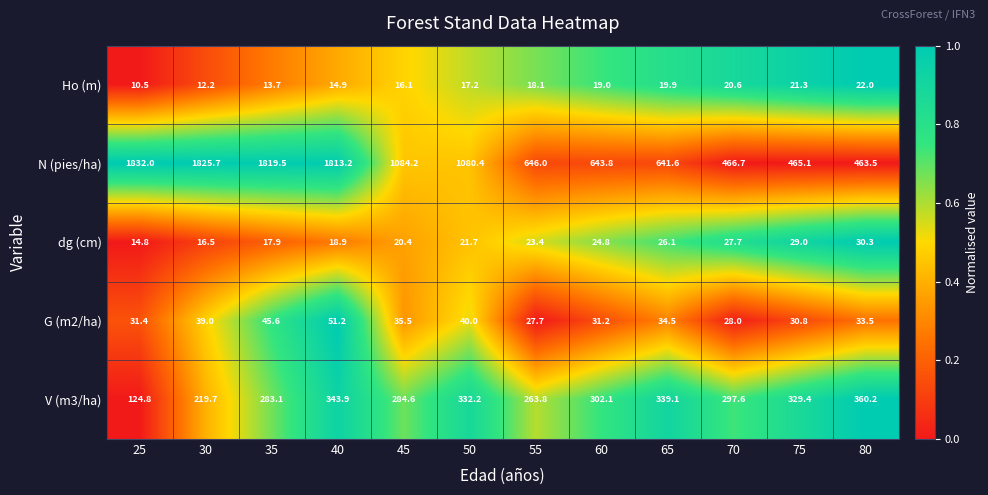

What is the sum of the G (m2/ha) values at 40 and 25?

82.6